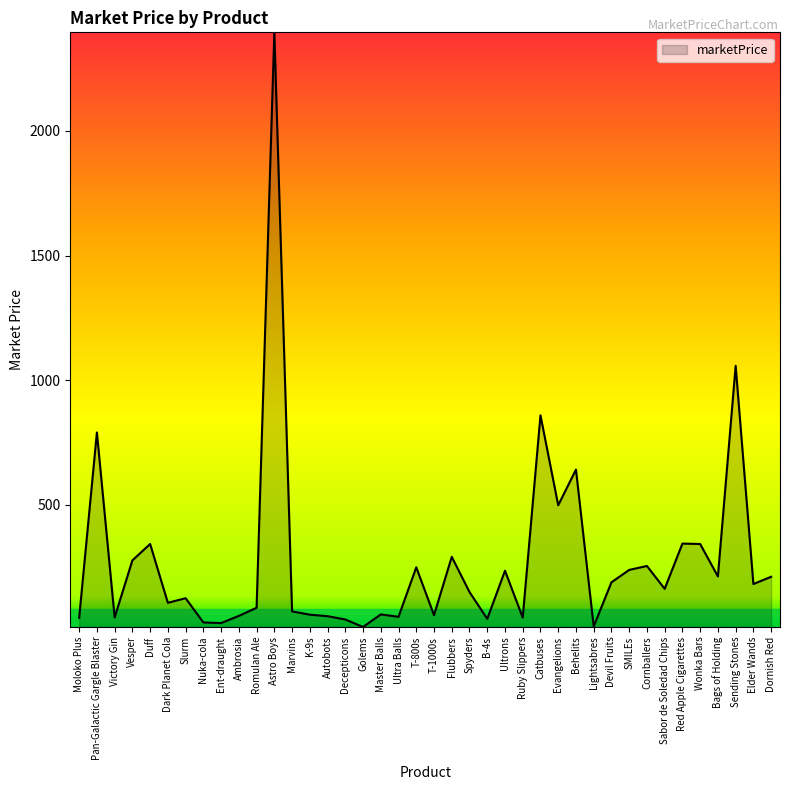

Between Duff and Pan-Galactic Gargle Blaster, which is larger?

Pan-Galactic Gargle Blaster